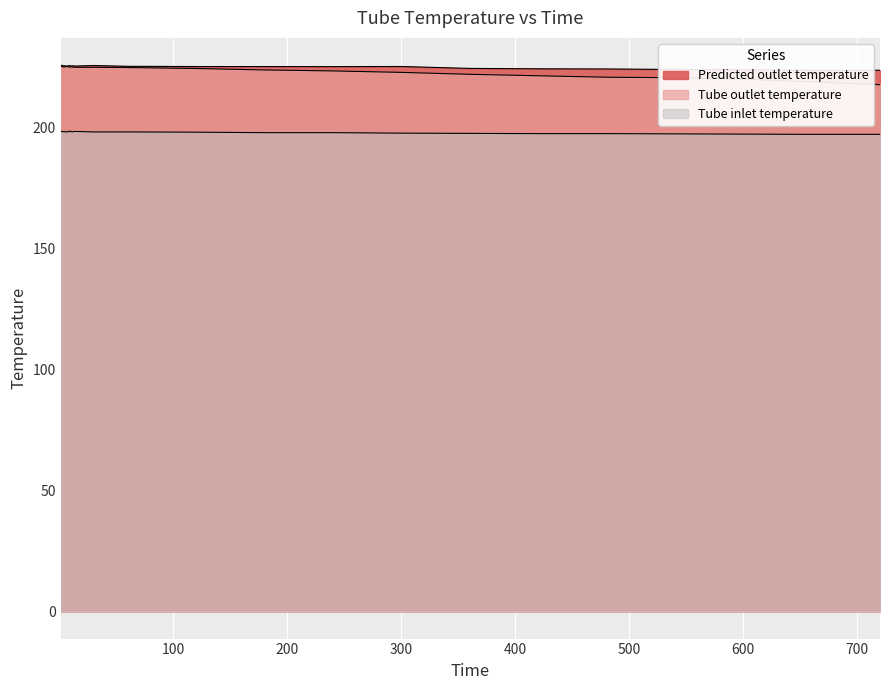

What is the smallest value displayed?

197.0